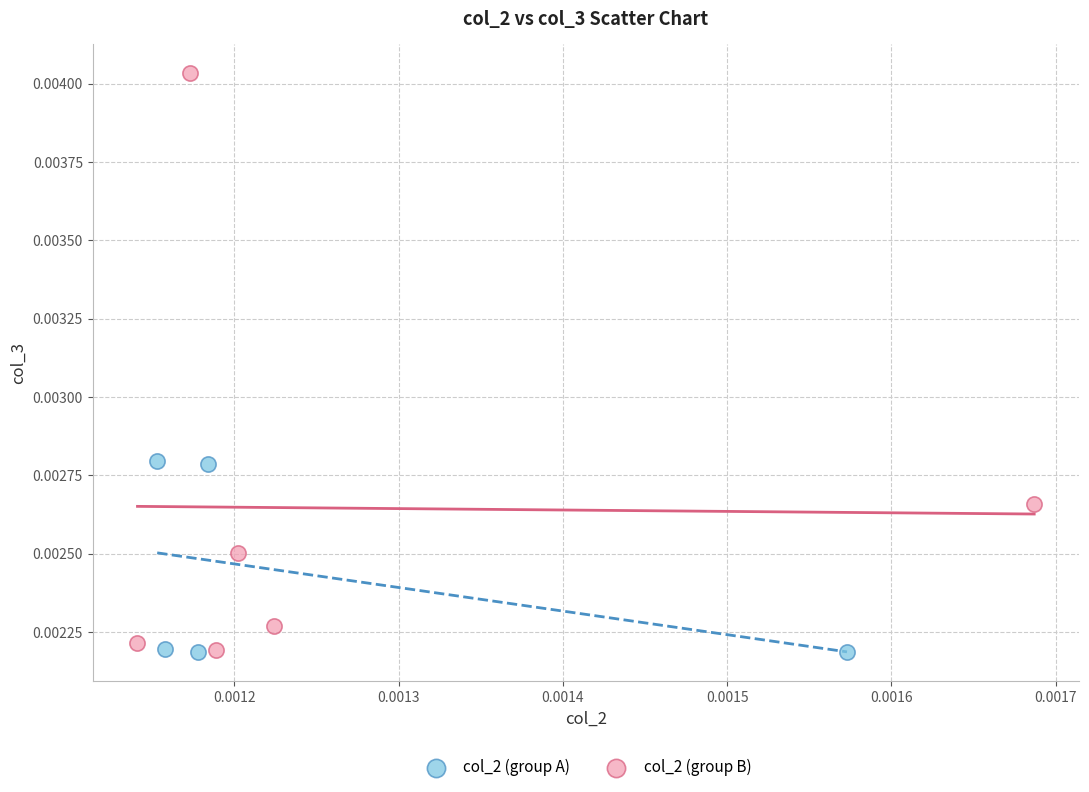

Which series has the widest spread of Y values?

col_2 (group B)